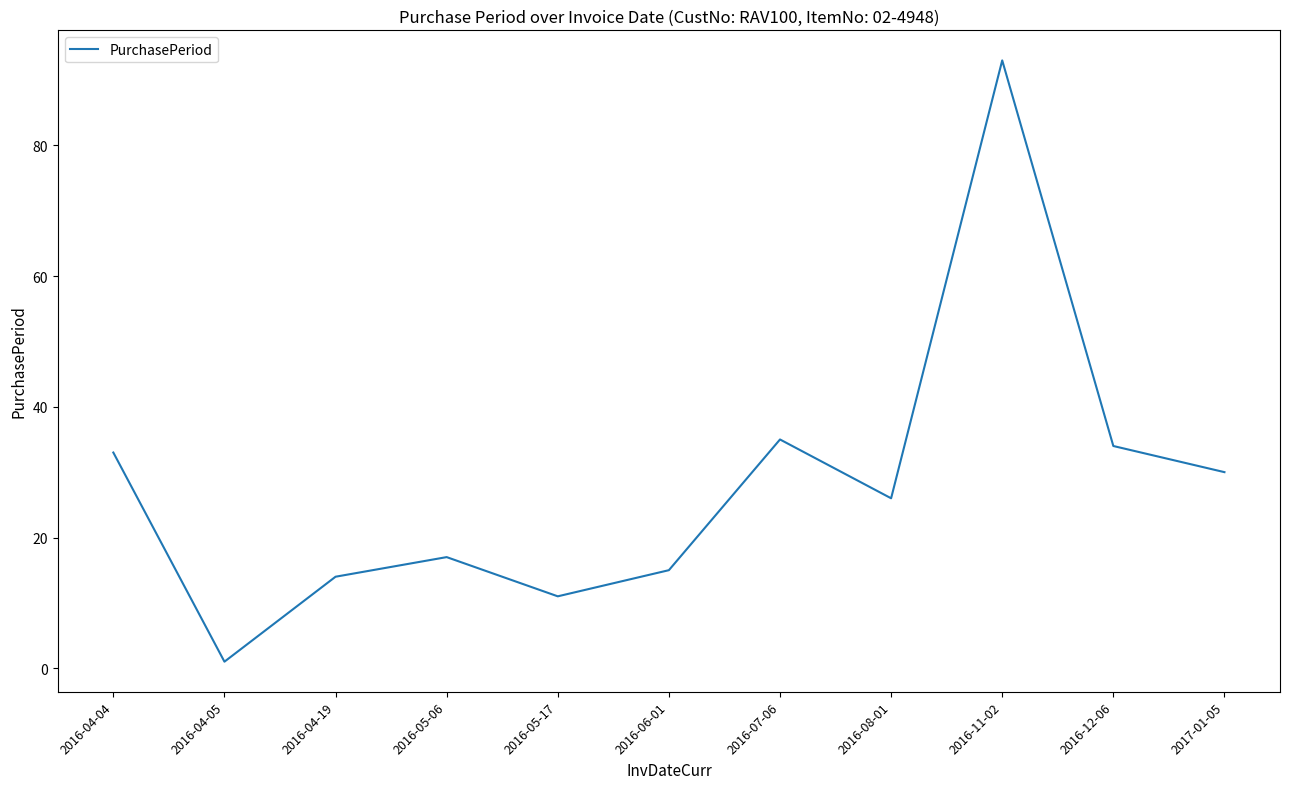

Is this an area chart (filled region under the line)?

No